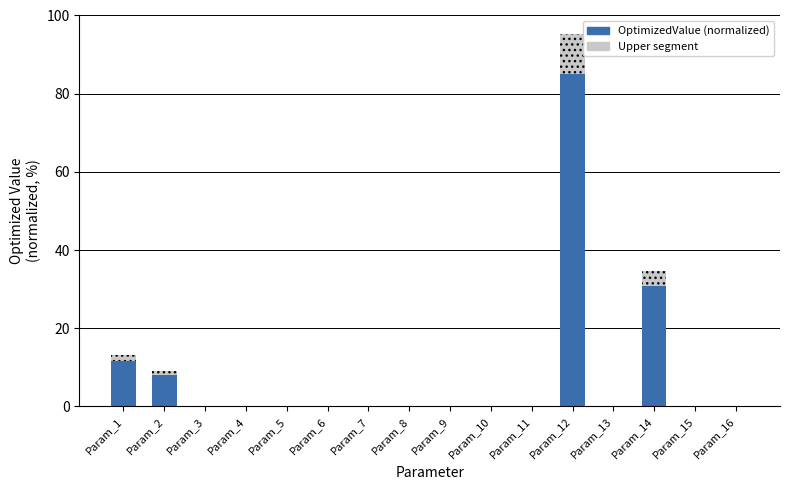

Are the bars grouped side by side (vs. stacked)?

No